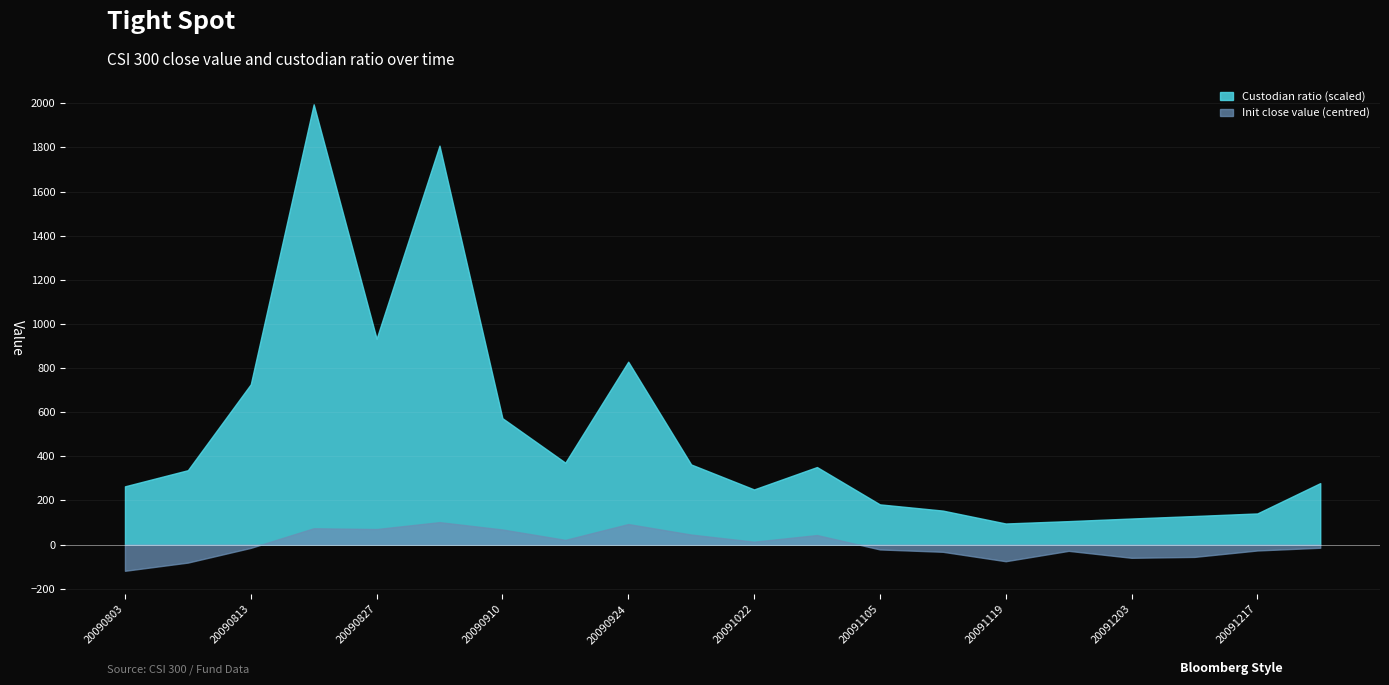

The value of custodian_op at 20091029 is 0.7. True or false?

True